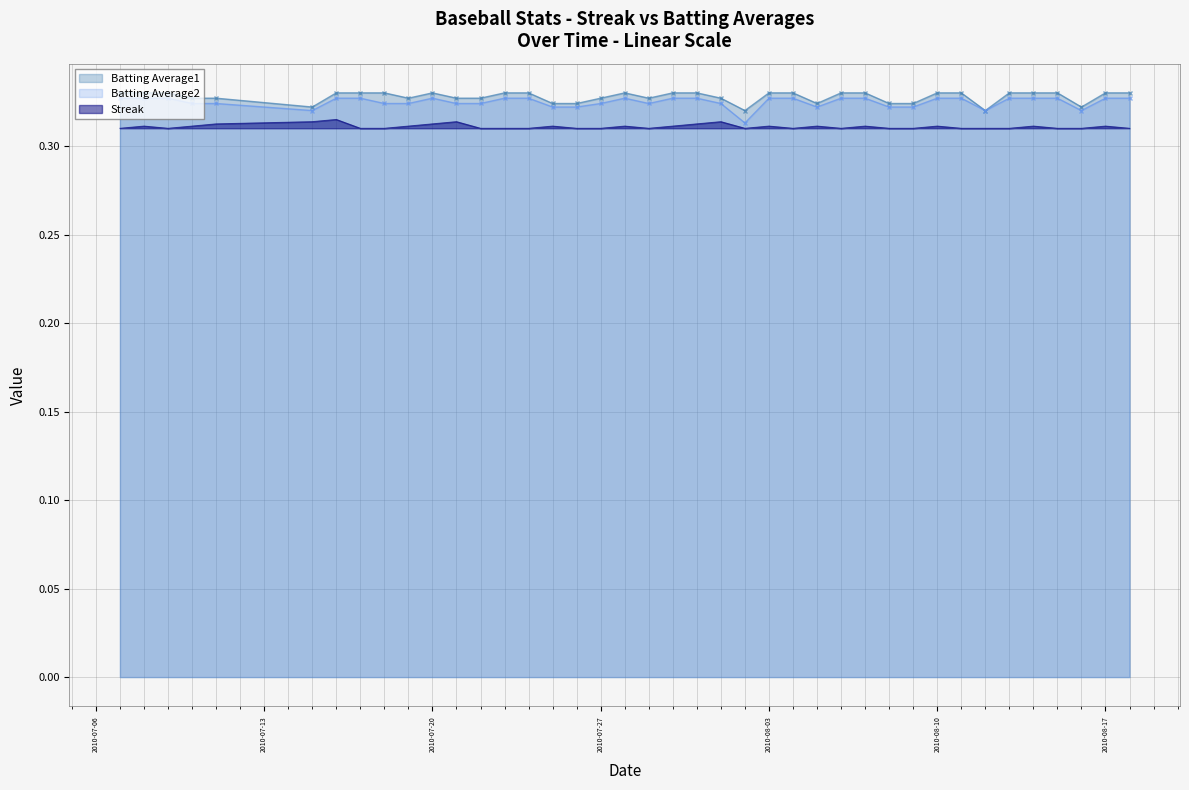

What are all the series names shown in the legend?

Batting Average1, Batting Average2, Streak